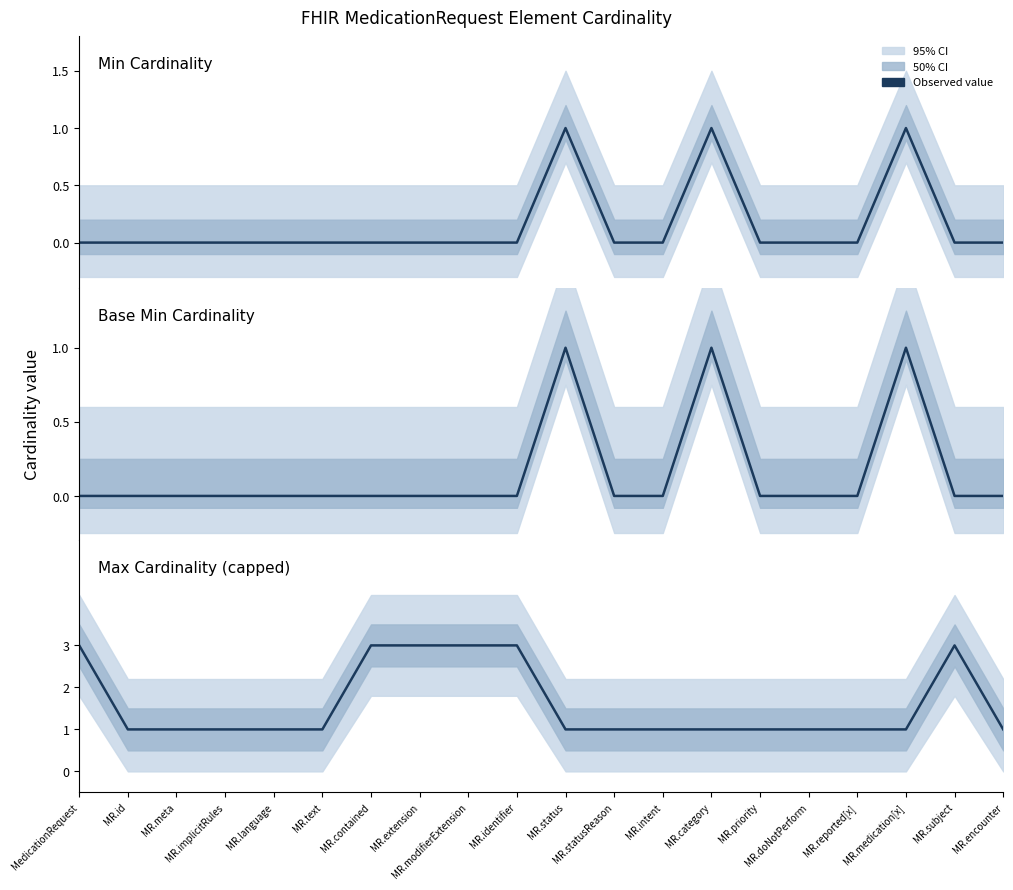

What is the label of the 5th point from the right?

MR.doNotPerform